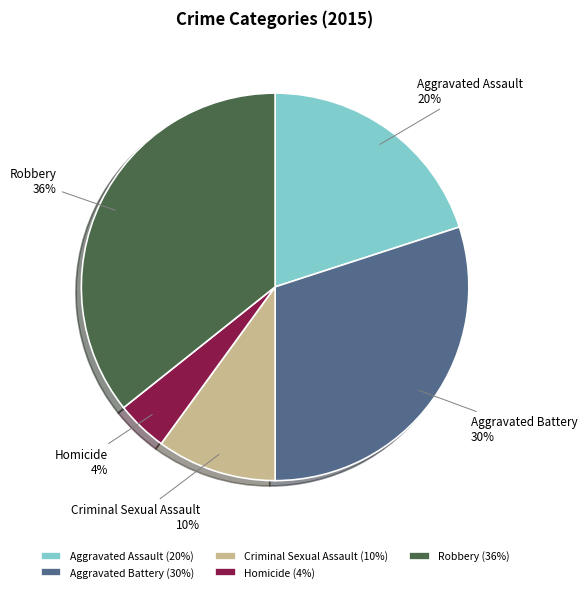

Does Aggravated Assault represent more than half of the total?

No